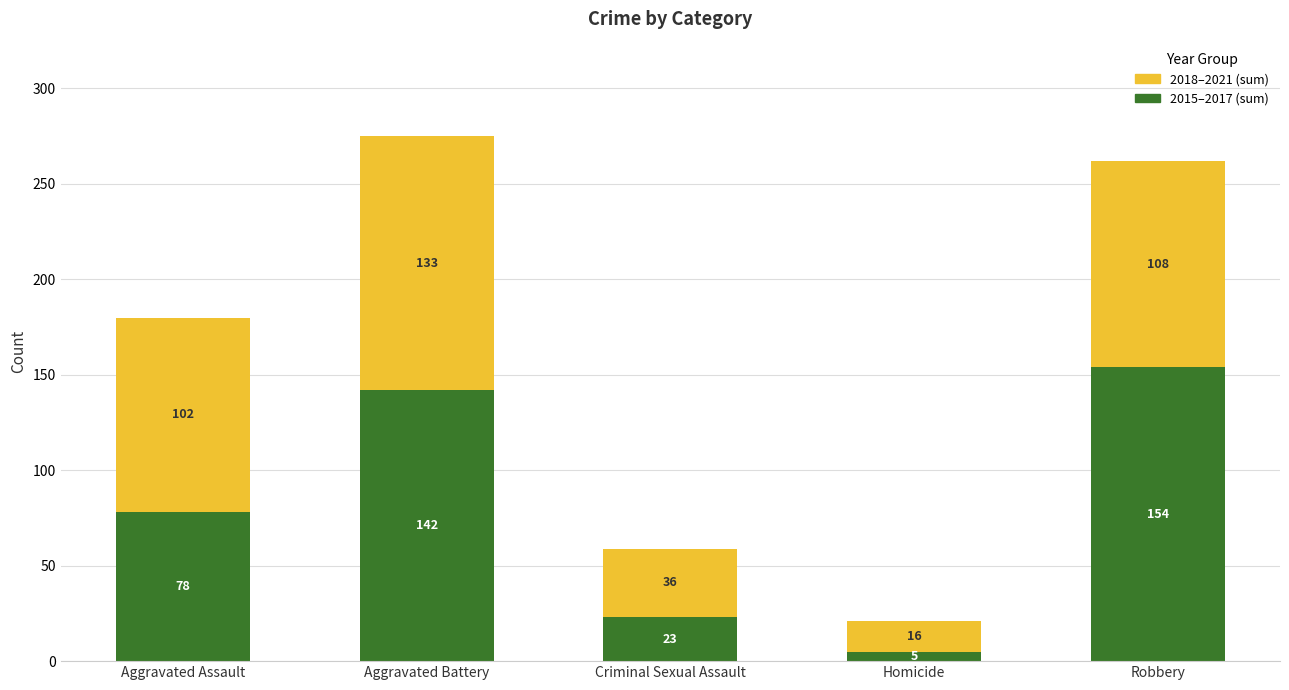

What is the total value across all series at Robbery?

262